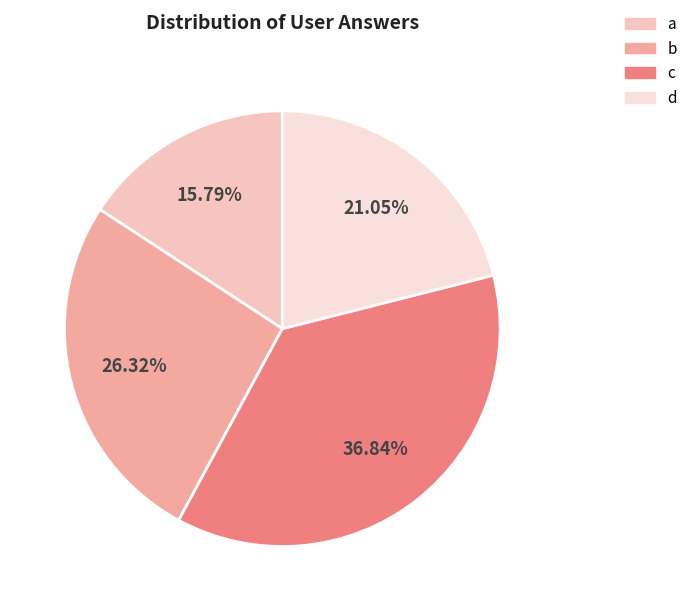

Is it true that a is 23% of the pie?

False